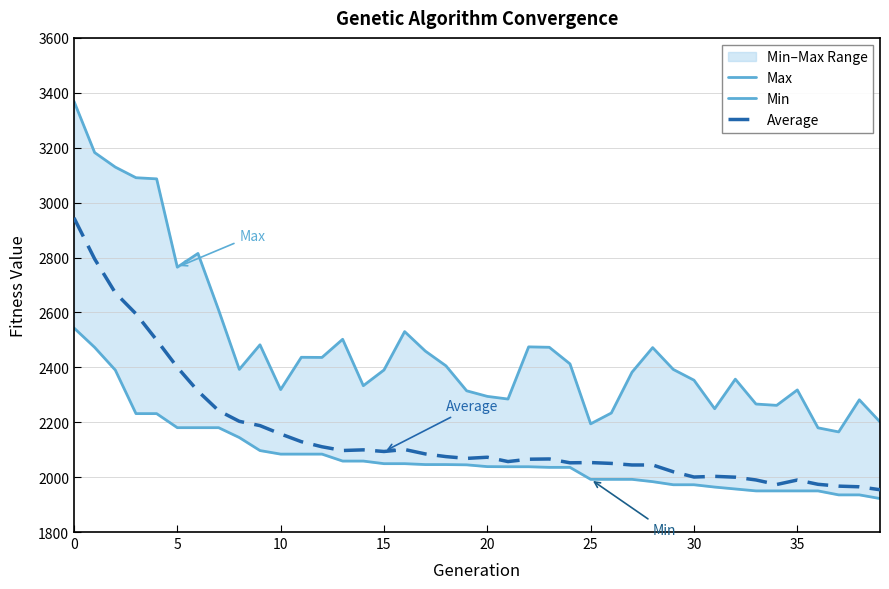

What is the label of the 33rd point from the left?

32